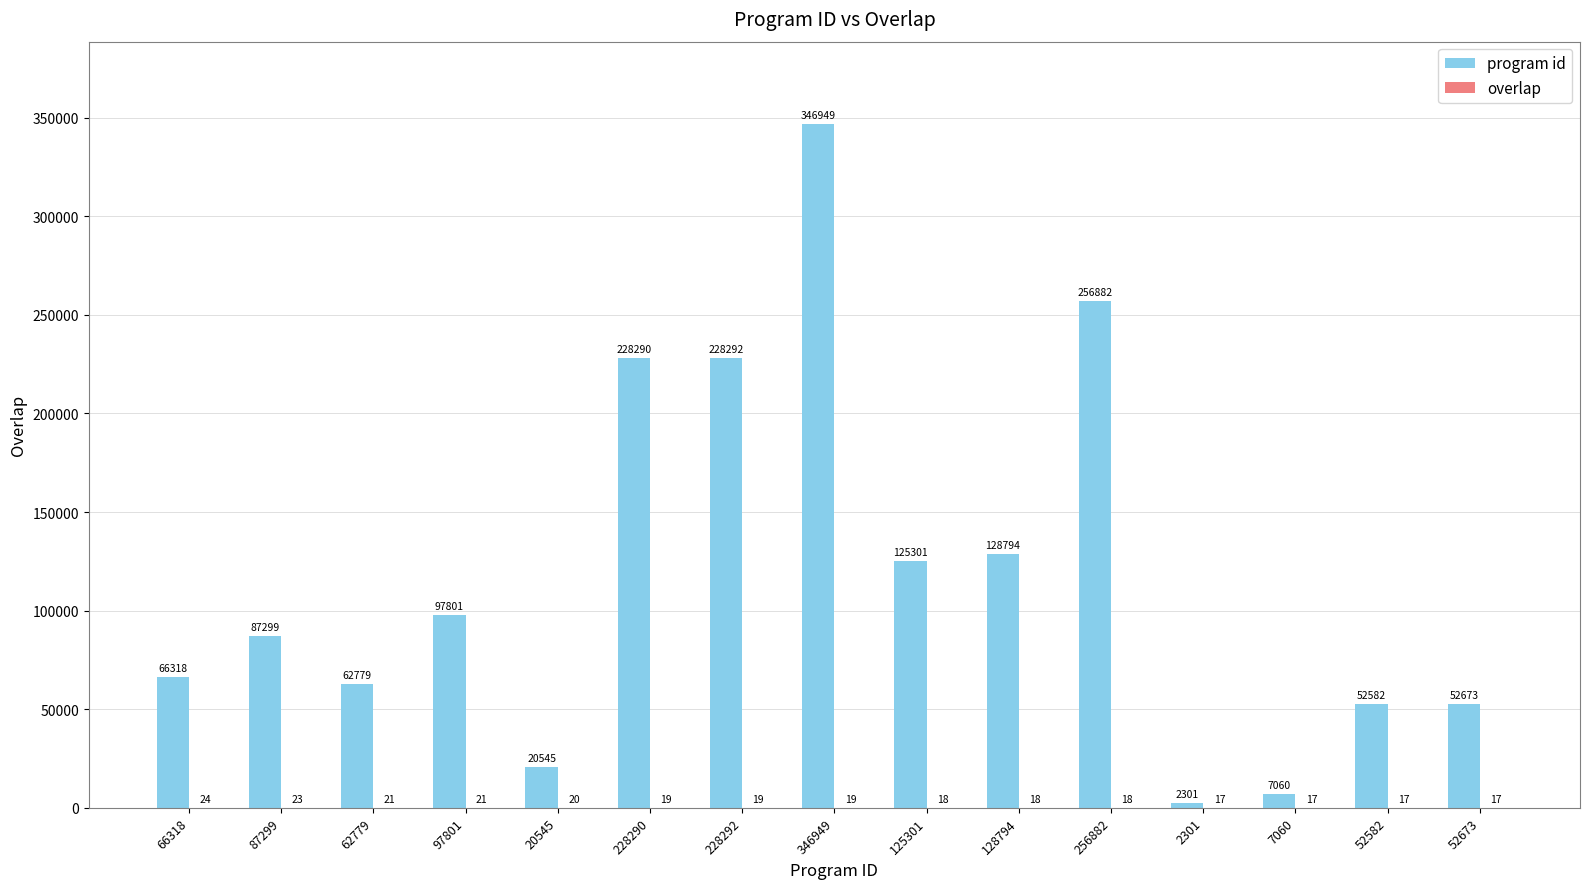

At which category is the sum across all series the highest?

346949